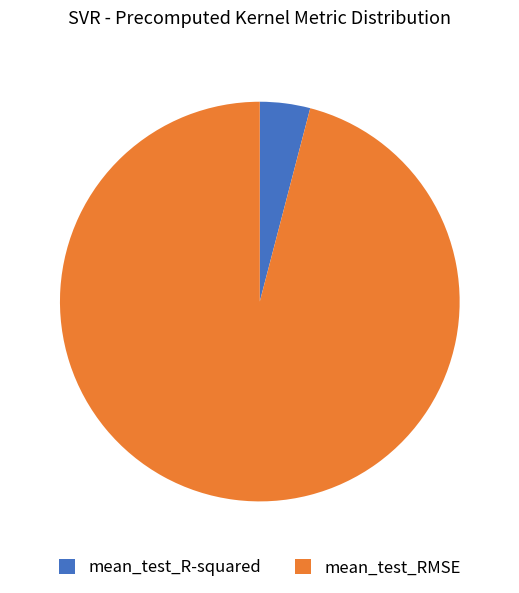

Count the number of slices in the pie.

2